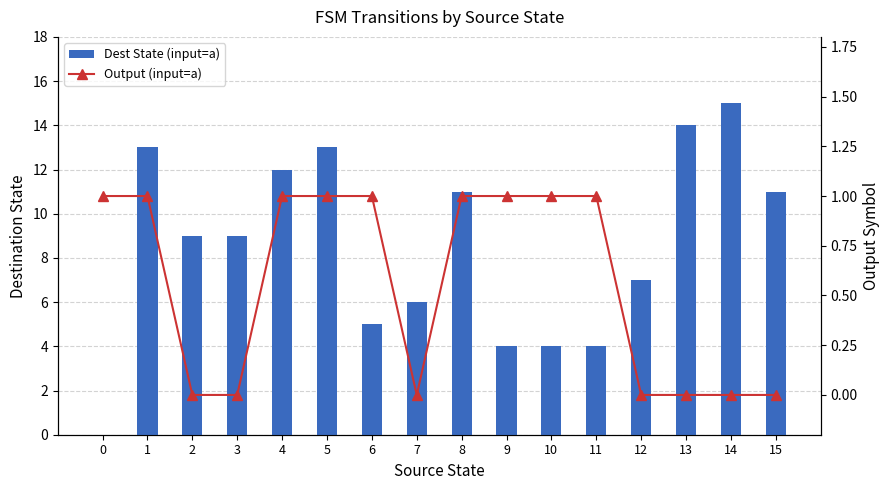

Rank the series by their maximum value, from highest to lowest.

Dest State (input=a), Output (input=a)